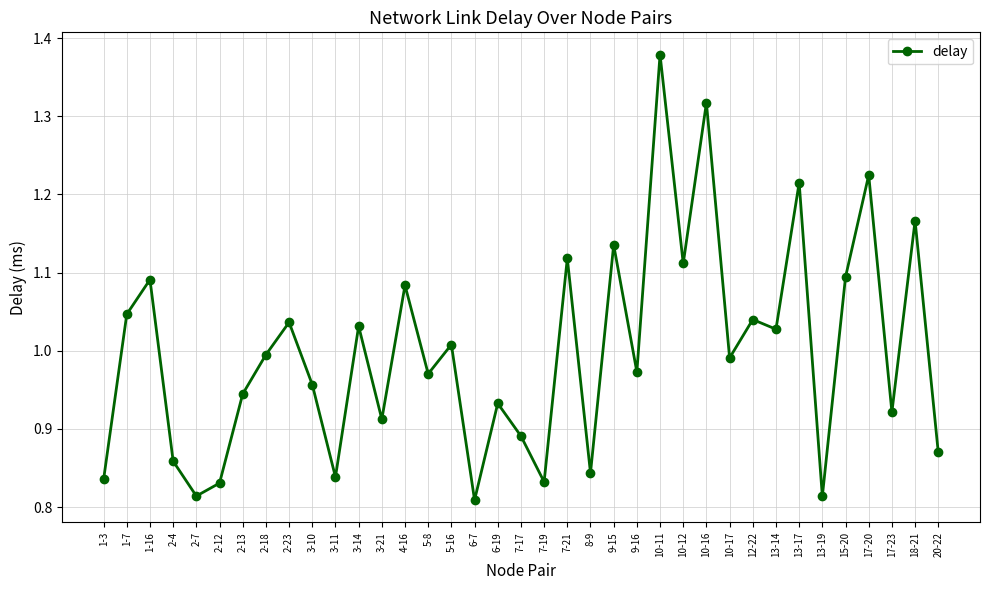

How many points are lower than both their immediate neighbors (excluding endpoints)?

13